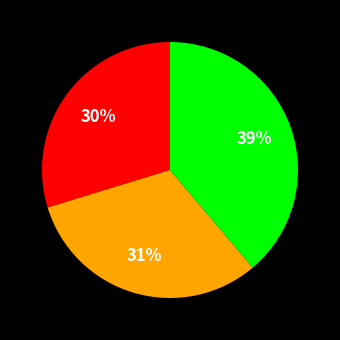

How many slices are in this pie chart?

3